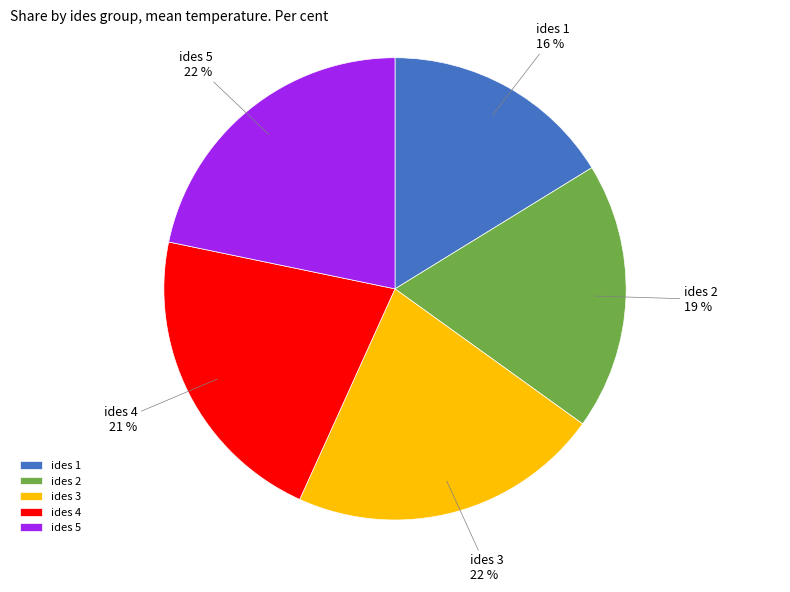

How many segments does this pie chart have?

5